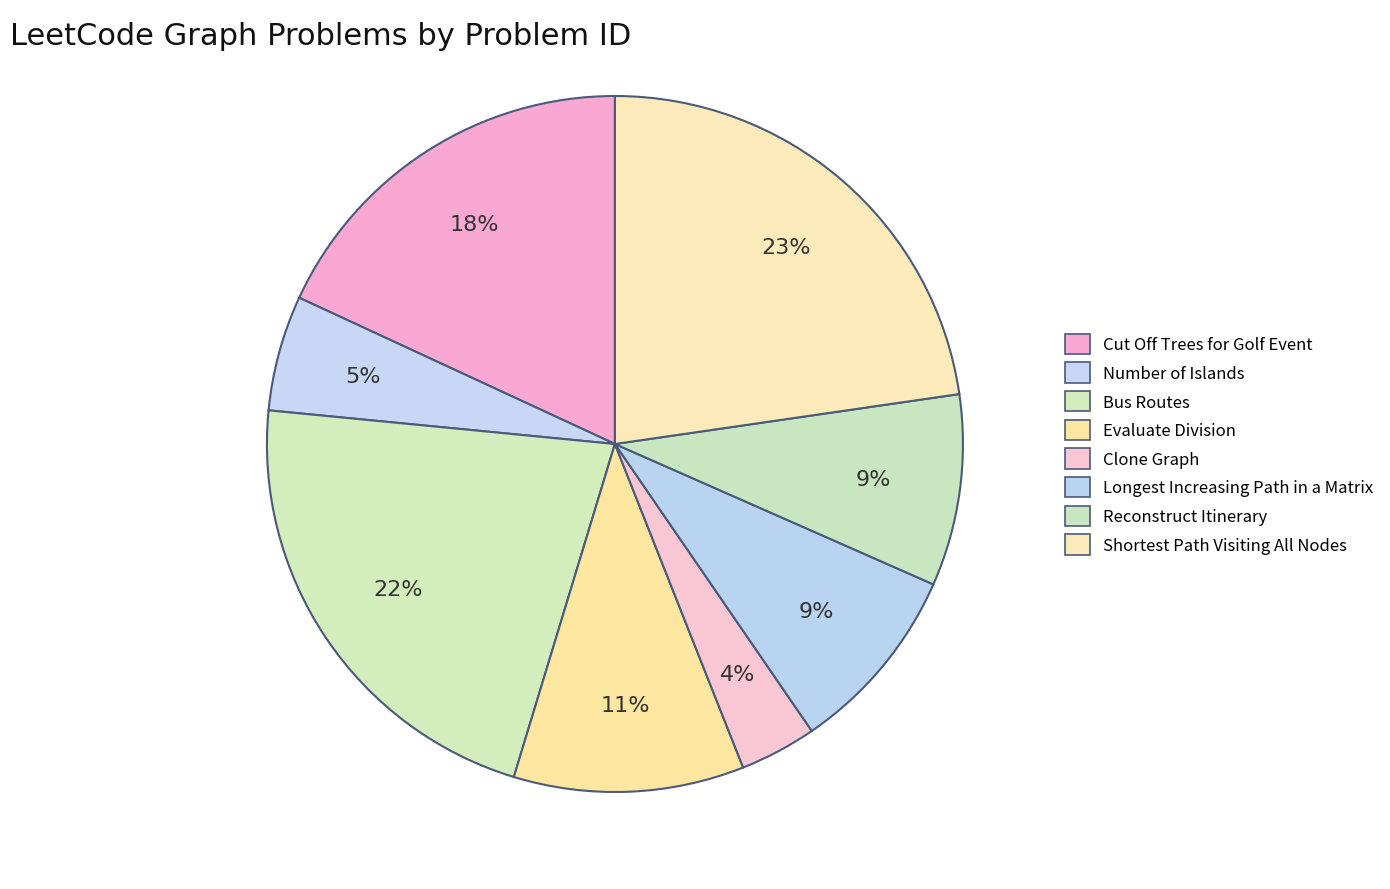

How many slices are in this pie chart?

8